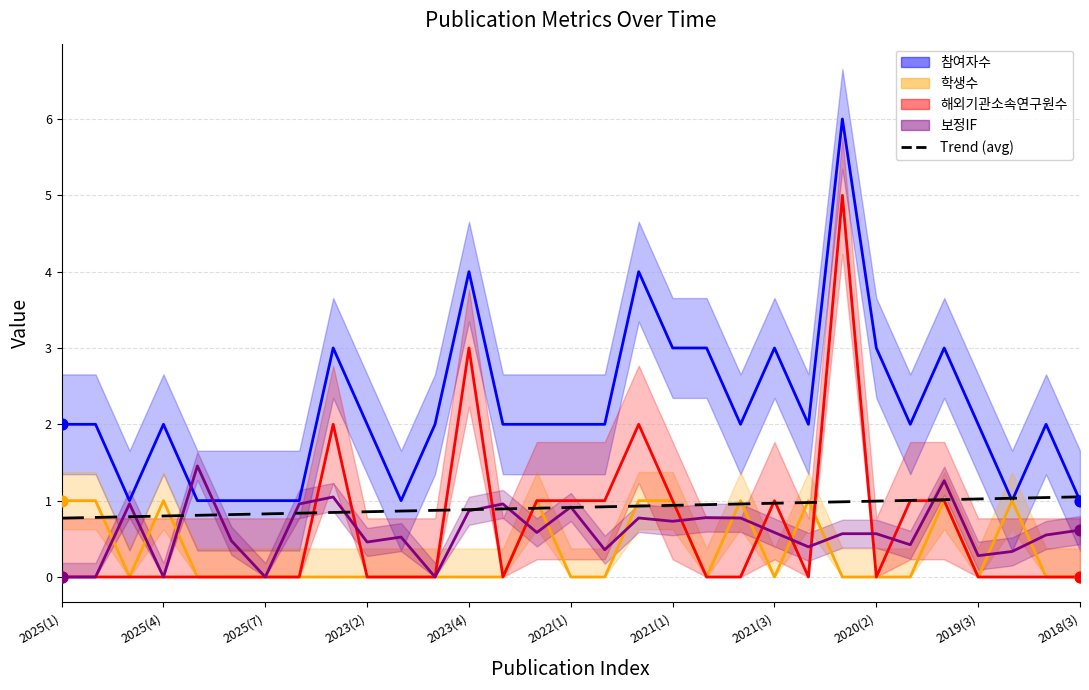

At how many categories does at least one series exceed 3?

3